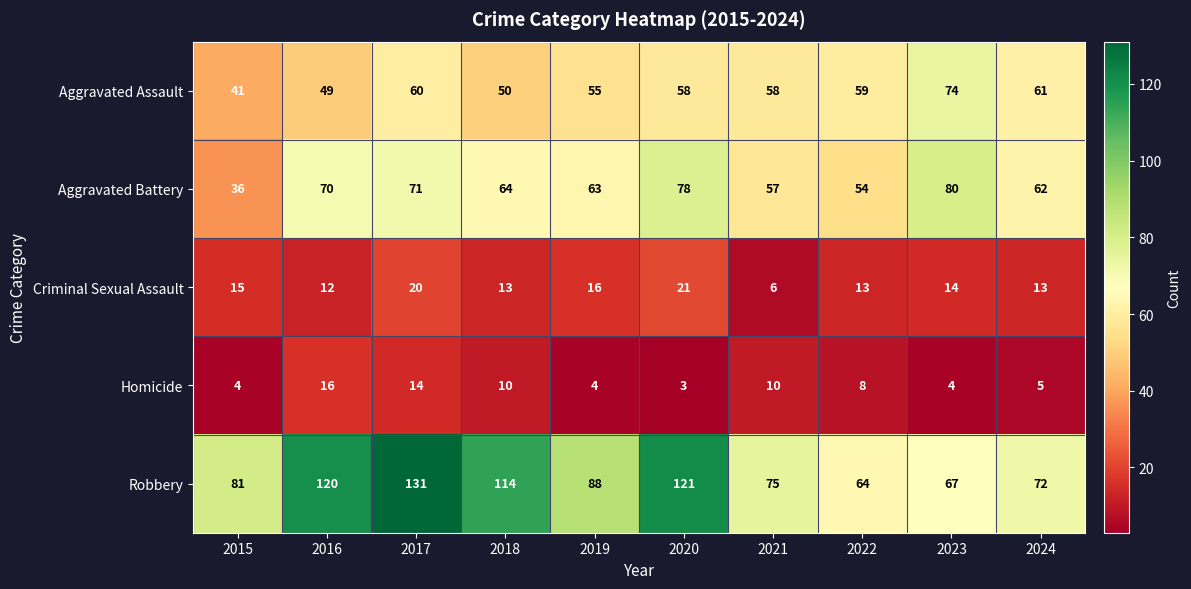

At 2021, list the series in order from smallest to largest.

Criminal Sexual Assault, Homicide, Aggravated Battery, Aggravated Assault, Robbery